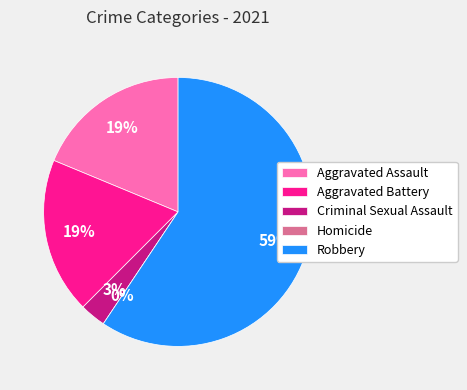

What percentage do Aggravated Battery and Aggravated Assault together represent?

37.5%